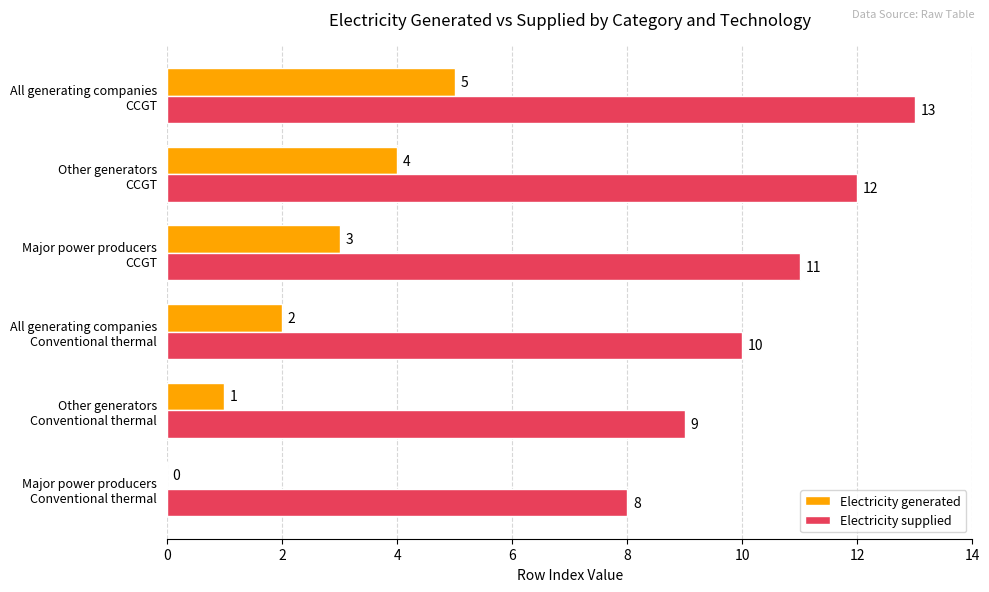

What is the greatest value displayed?

13